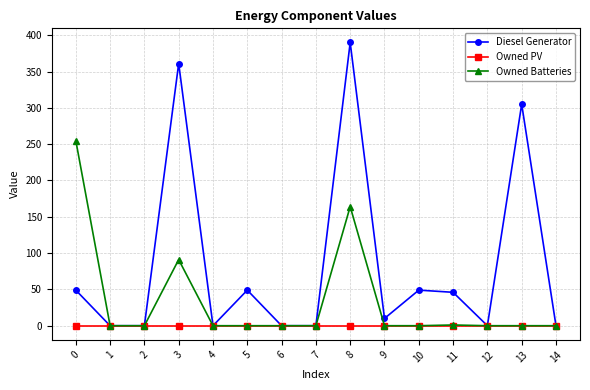

Which series has the widest spread of values?

Diesel Generator